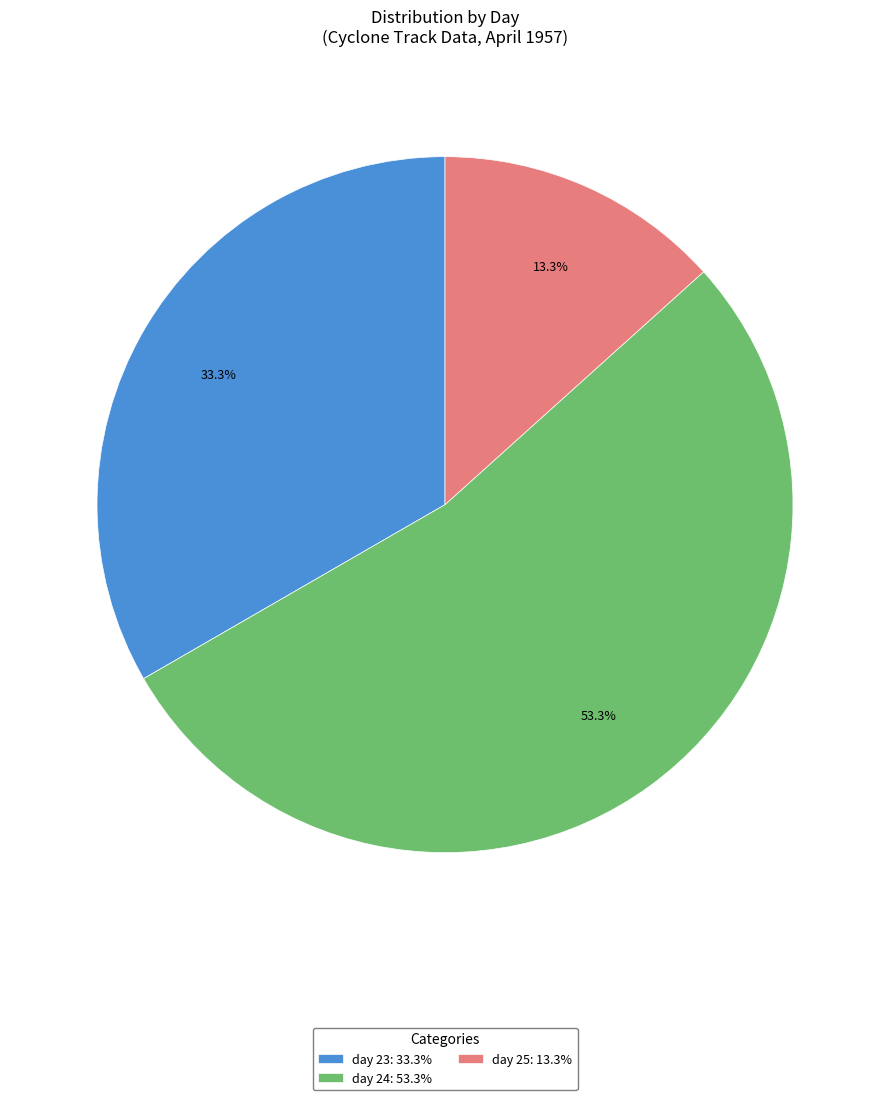

How many segments does this pie chart have?

3